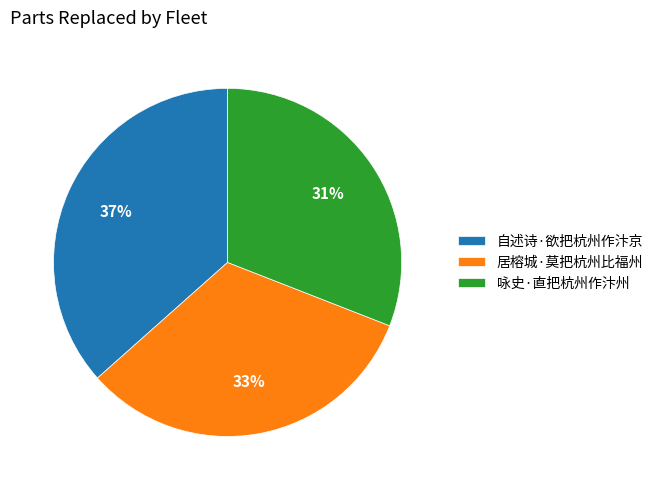

What percentage is the 咏史·直把杭州作汴州 slice, to the nearest percent?

31%